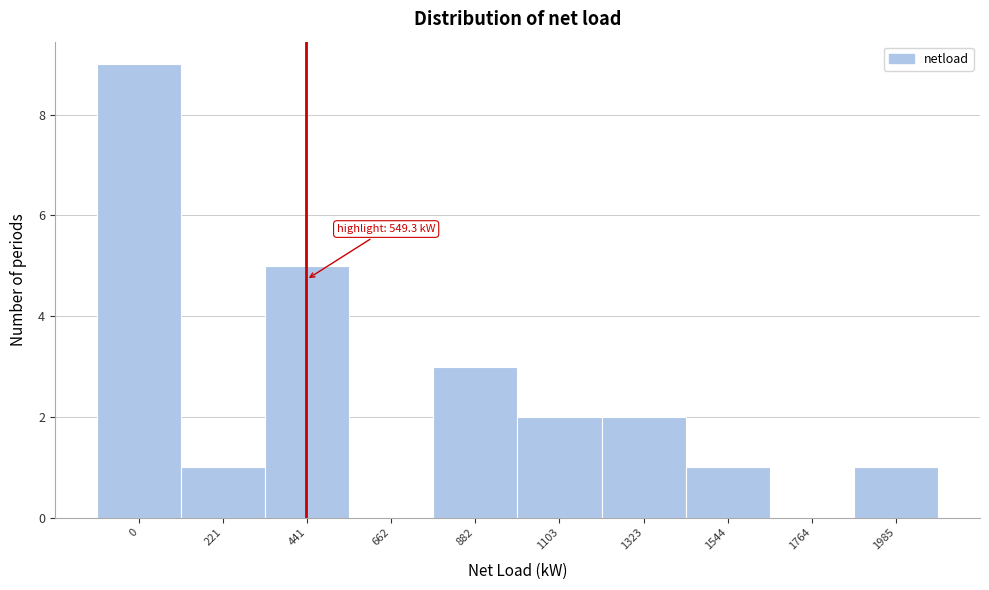

Reading left to right, extract all data points from this chart.

0=9	221=1	441=5	662=0	882=3	1103=2	1323=2	1544=1	1764=0	1985=1